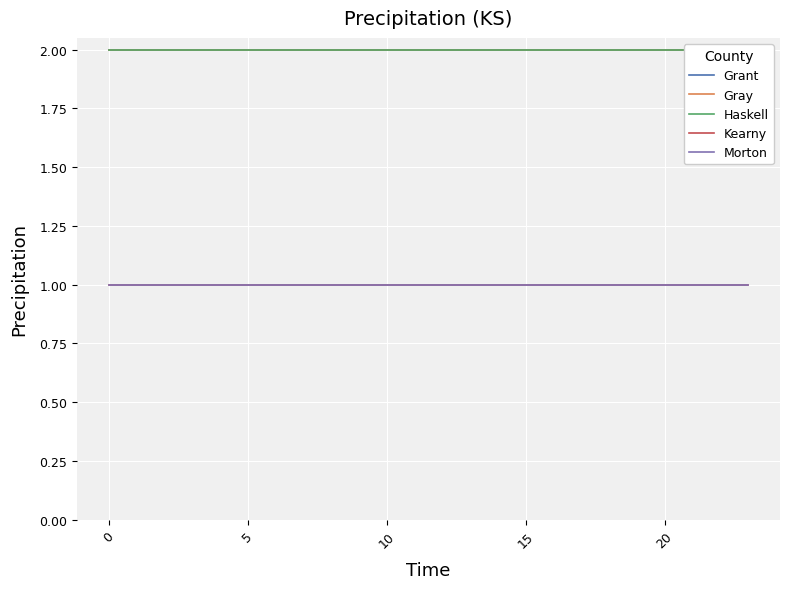

True or false: Haskell has a value of 1 at 20.

False